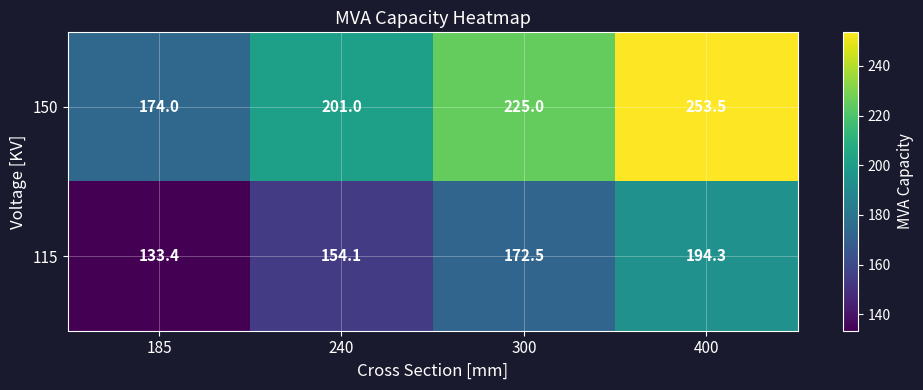

At which category is the sum across all series the highest?

400